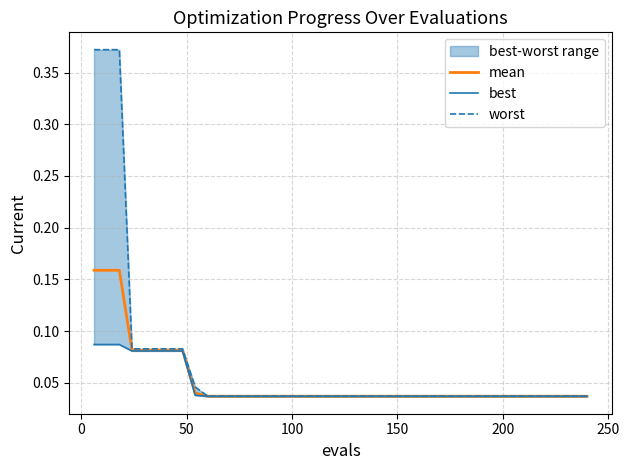

What is the average value of the mean series?

0.1